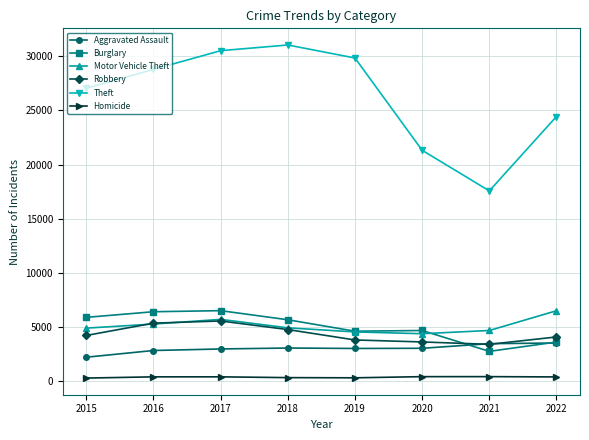

At which category does Theft reach its first local peak?

2018